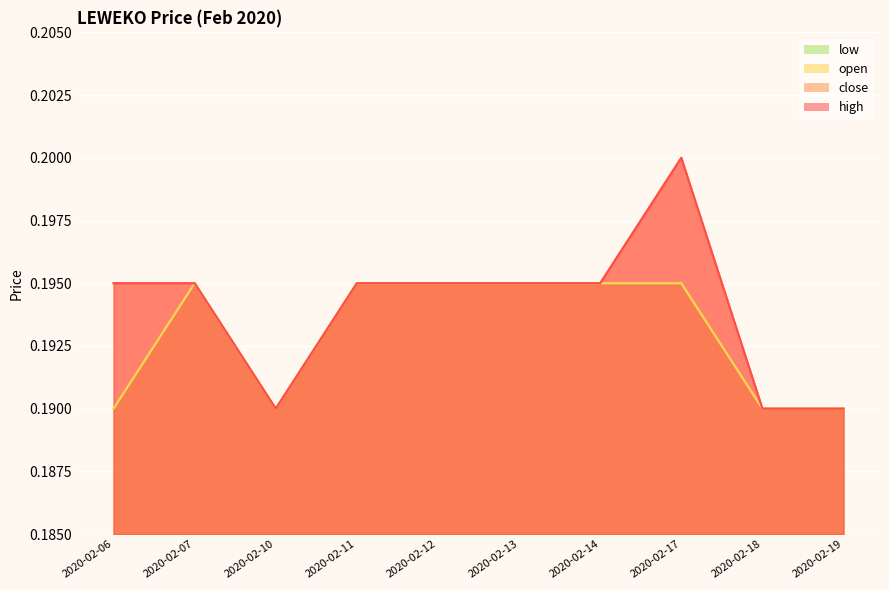

Which series has the widest spread of values?

high